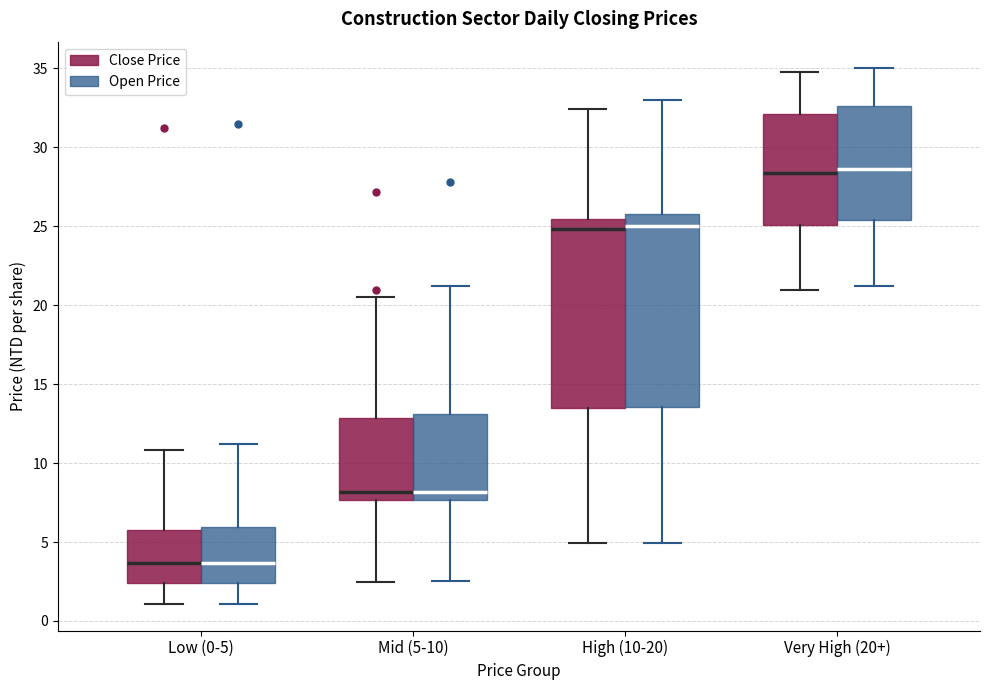

Reading left to right, read every box against the y-axis: the position of its median line, the range the box covers, and the ends of its whiskers. The values are not printed on the chart, so give them approximately, as read against the axis.

Low (0-5) (Close Price): median 3.5, box 2.5 to 6.0, whiskers 1.0 to 11.0
Low (0-5) (Open Price): median 3.5, box 2.5 to 6.0, whiskers 1.0 to 11.0
Mid (5-10) (Close Price): median 8.0, box 7.5 to 13.0, whiskers 2.5 to 20.5
Mid (5-10) (Open Price): median 8.0, box 7.5 to 13.0, whiskers 2.5 to 21.0
High (10-20) (Close Price): median 25.0, box 13.5 to 25.5, whiskers 5.0 to 32.5
High (10-20) (Open Price): median 25.0, box 13.5 to 26.0, whiskers 5.0 to 33.0
Very High (20+) (Close Price): median 28.5, box 25.0 to 32.0, whiskers 21.0 to 35.0
Very High (20+) (Open Price): median 28.5, box 25.5 to 32.5, whiskers 21.0 to 35.0